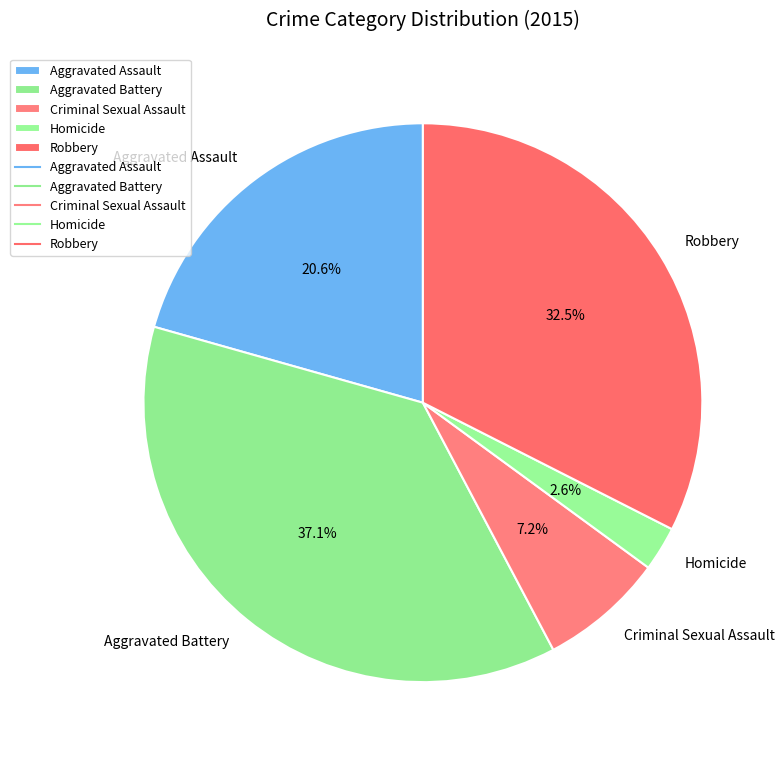

Which has a higher value, Homicide or Criminal Sexual Assault?

Criminal Sexual Assault